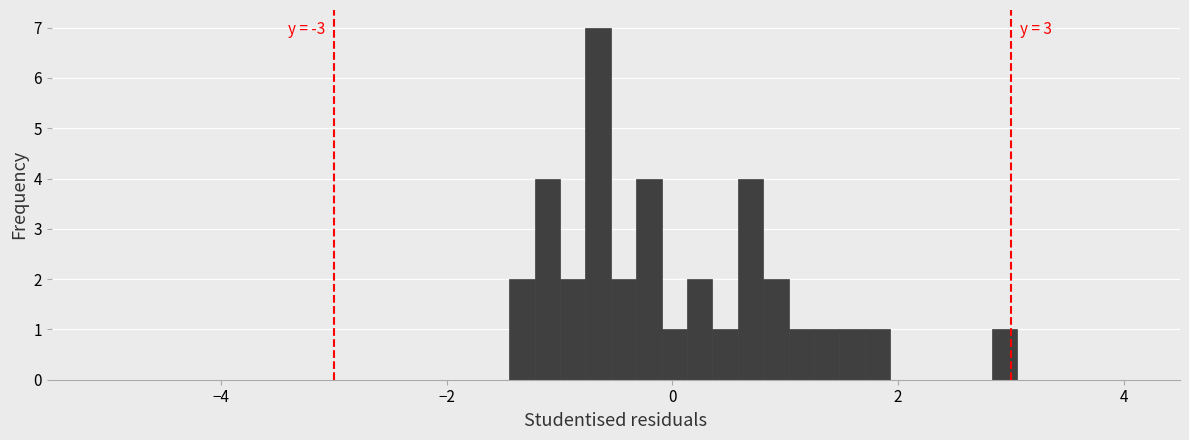

Around what value on the x-axis is the tallest bar? Give the approximate position of its centre, as read against the axis.

-0.6